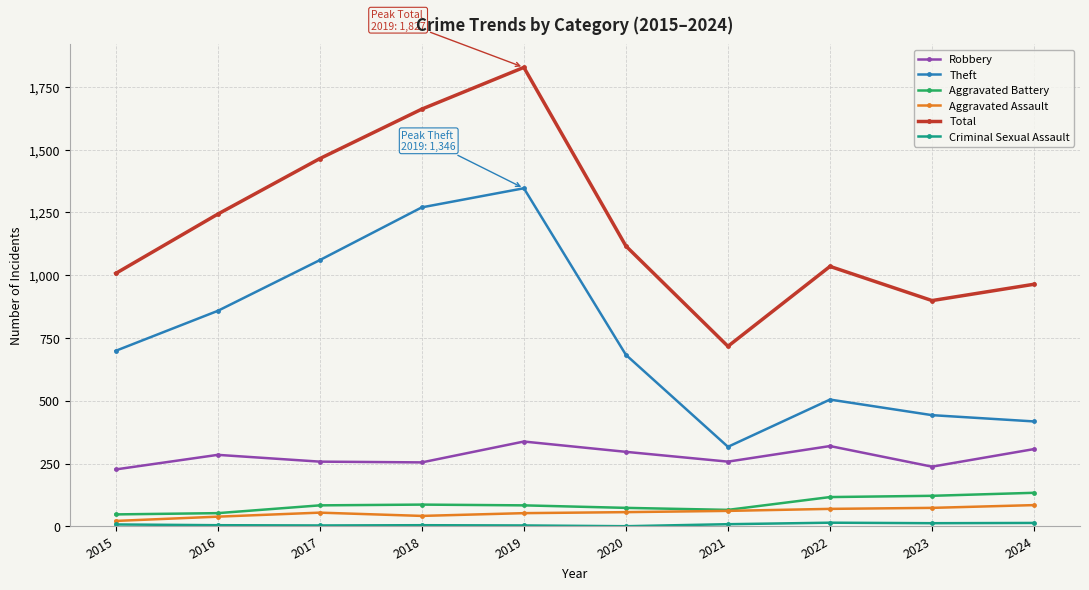

At which category is the sum across all series the highest?

2019